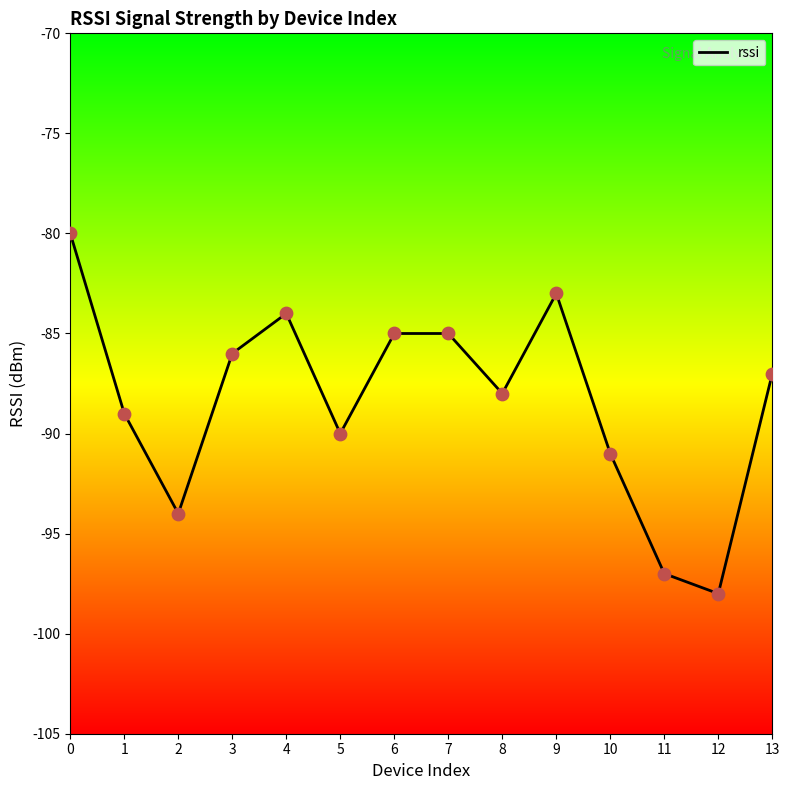

Between 3 and 6, which is larger?

6